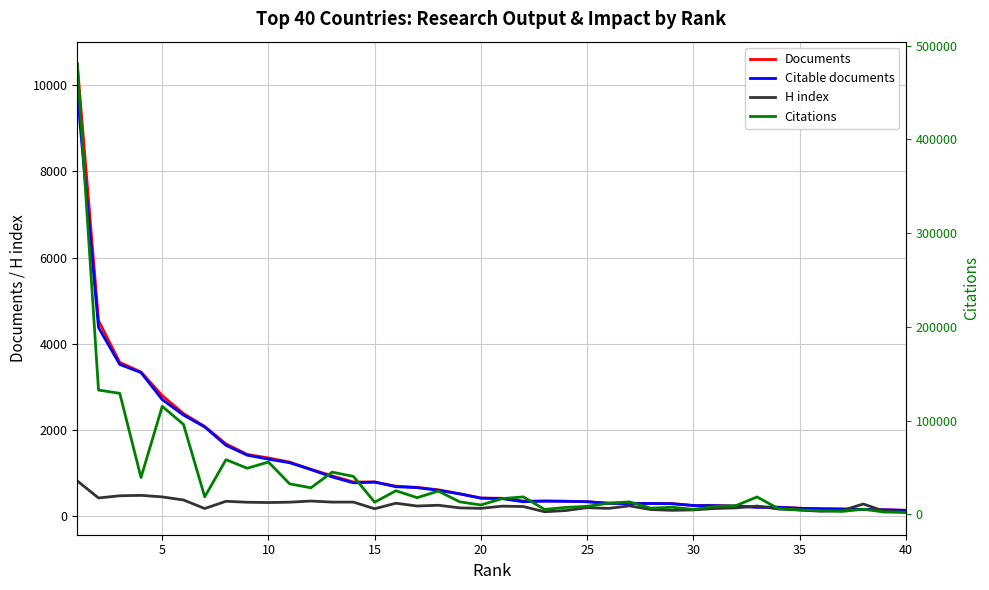

Is the value of Documents at 32 greater than the value of Citable documents at 39?

Yes